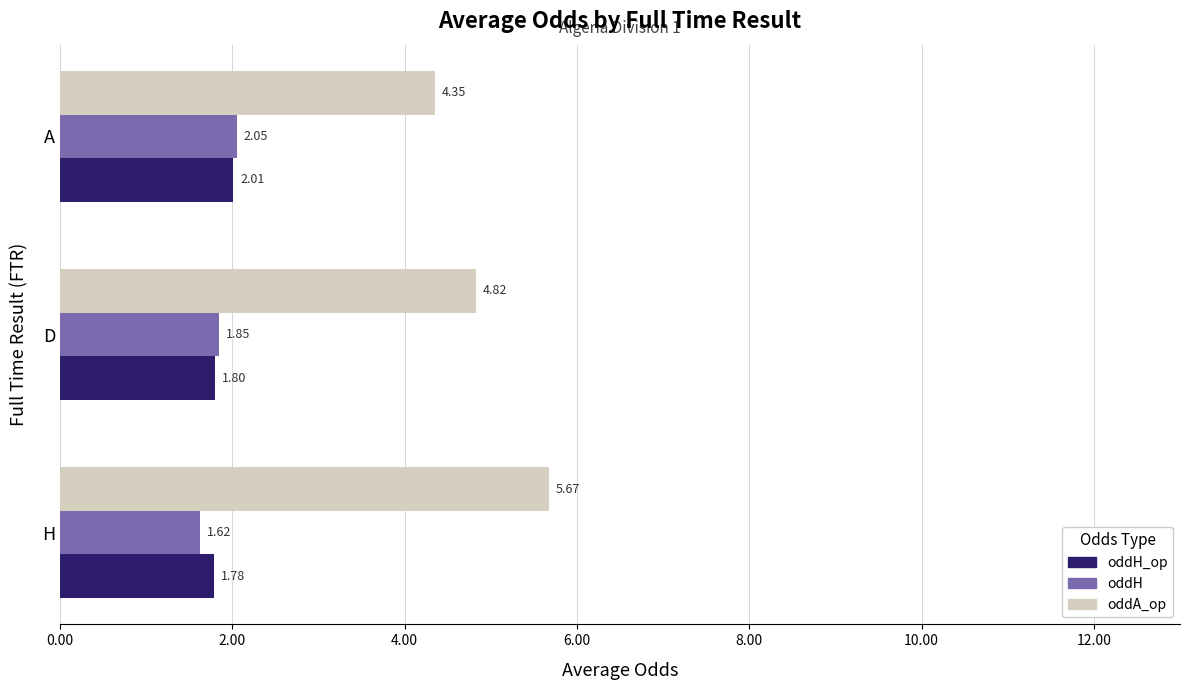

What is the difference between the highest and lowest values at D?

3.0